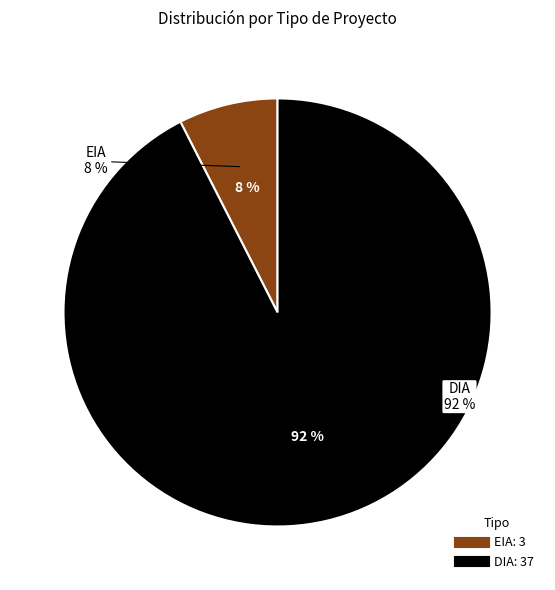

The DIA slice represents 99% of the pie. True or false?

False